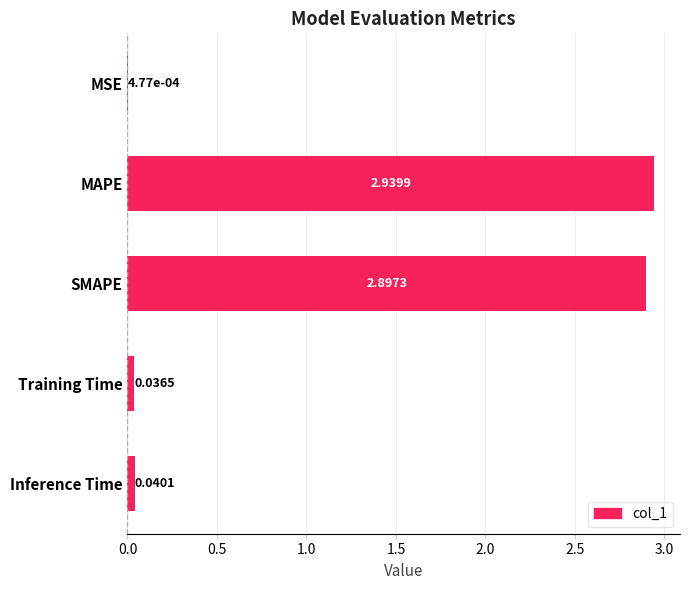

Where is the data nearest to the value 1?

Inference Time